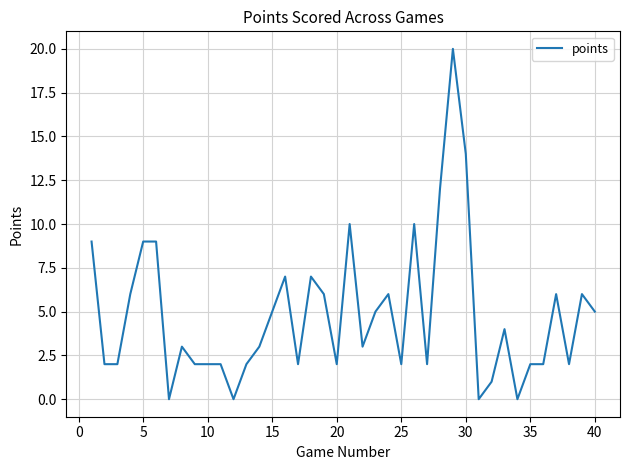

What is the difference between the maximum and minimum values?

20